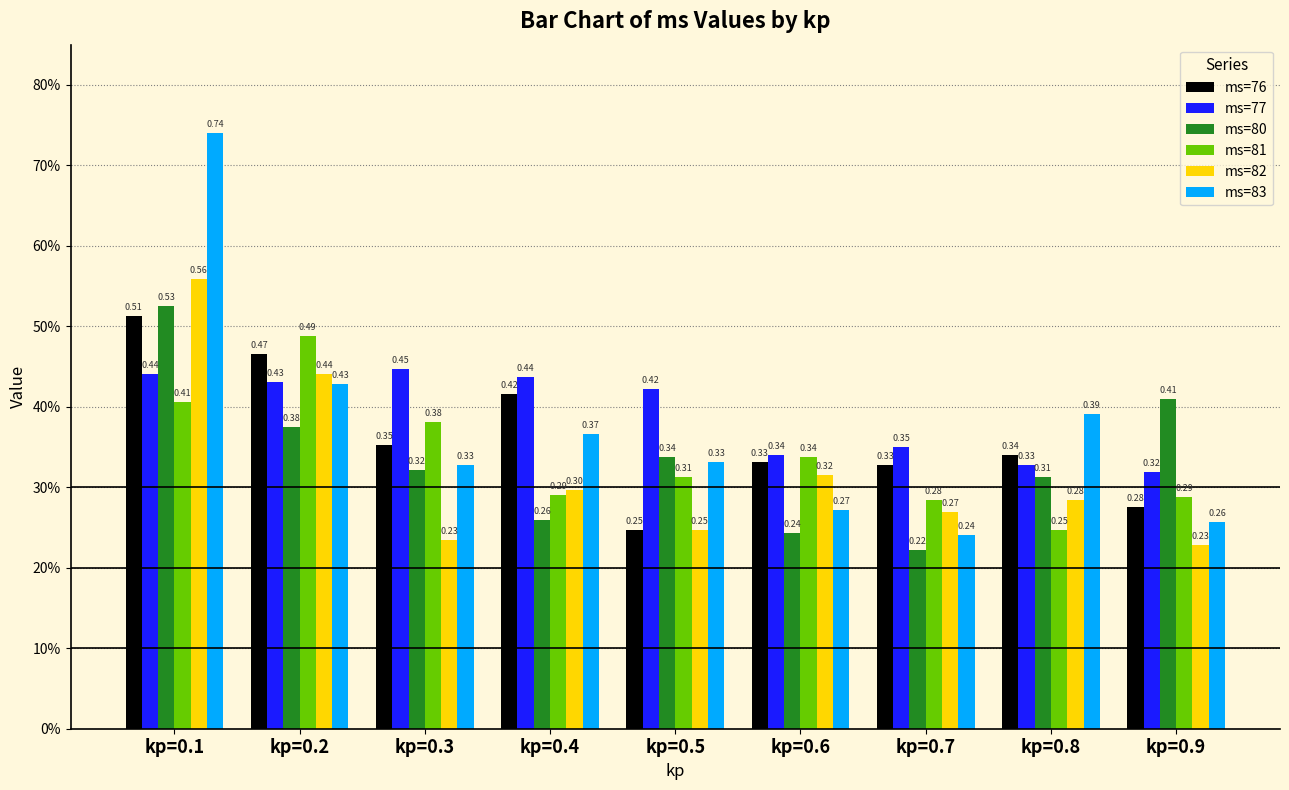

The value of ms=76 at kp=0.6 is 0.3. True or false?

True